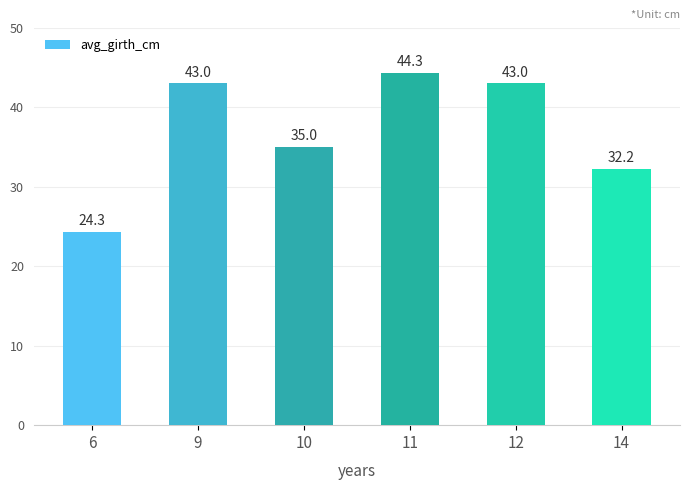

Which has a higher value, 9 or 11?

11